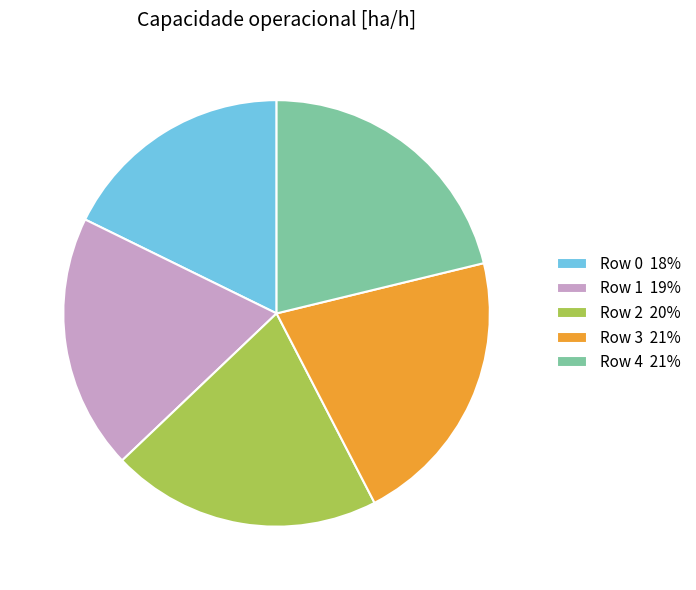

What is the ratio of the value at Row 4 21% to the value at Row 0 18%?

1.2